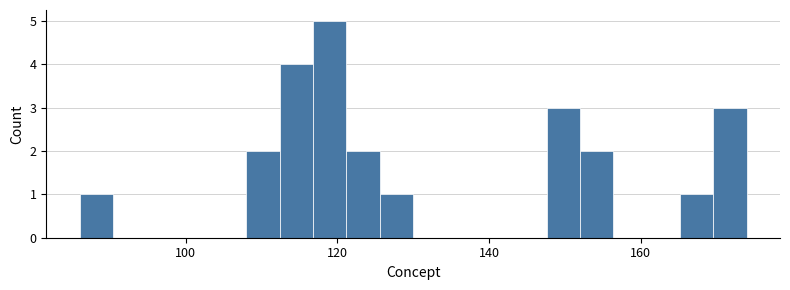

Read against the x-axis, roughly where is the centre of the tallest bar?

120